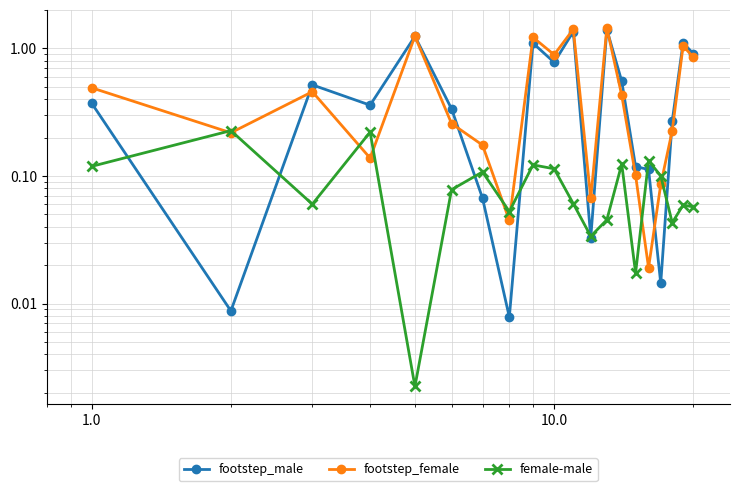

How many times do female-male and footstep_male cross each other?

8